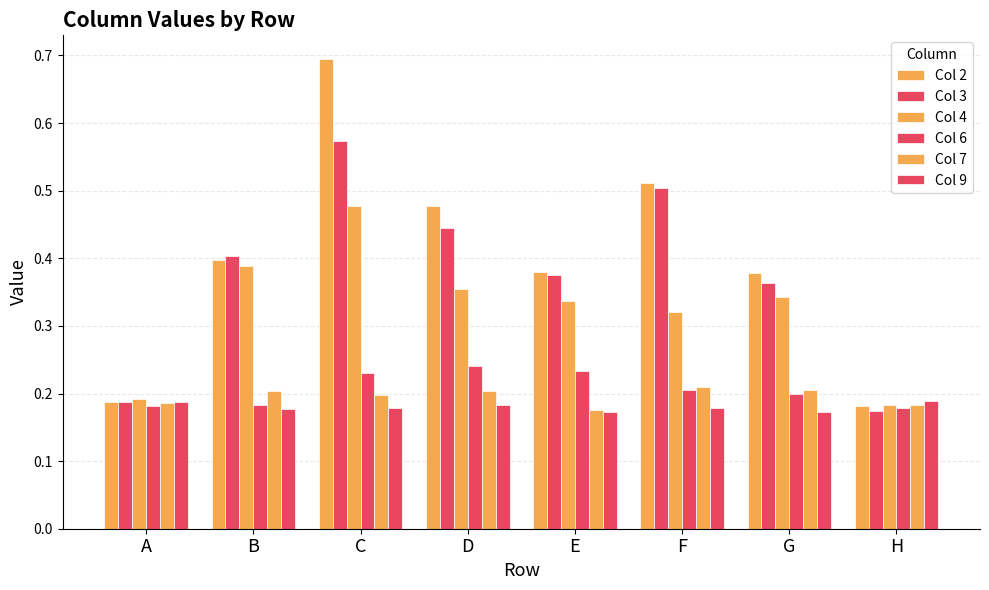

How many bars are there in total?

48